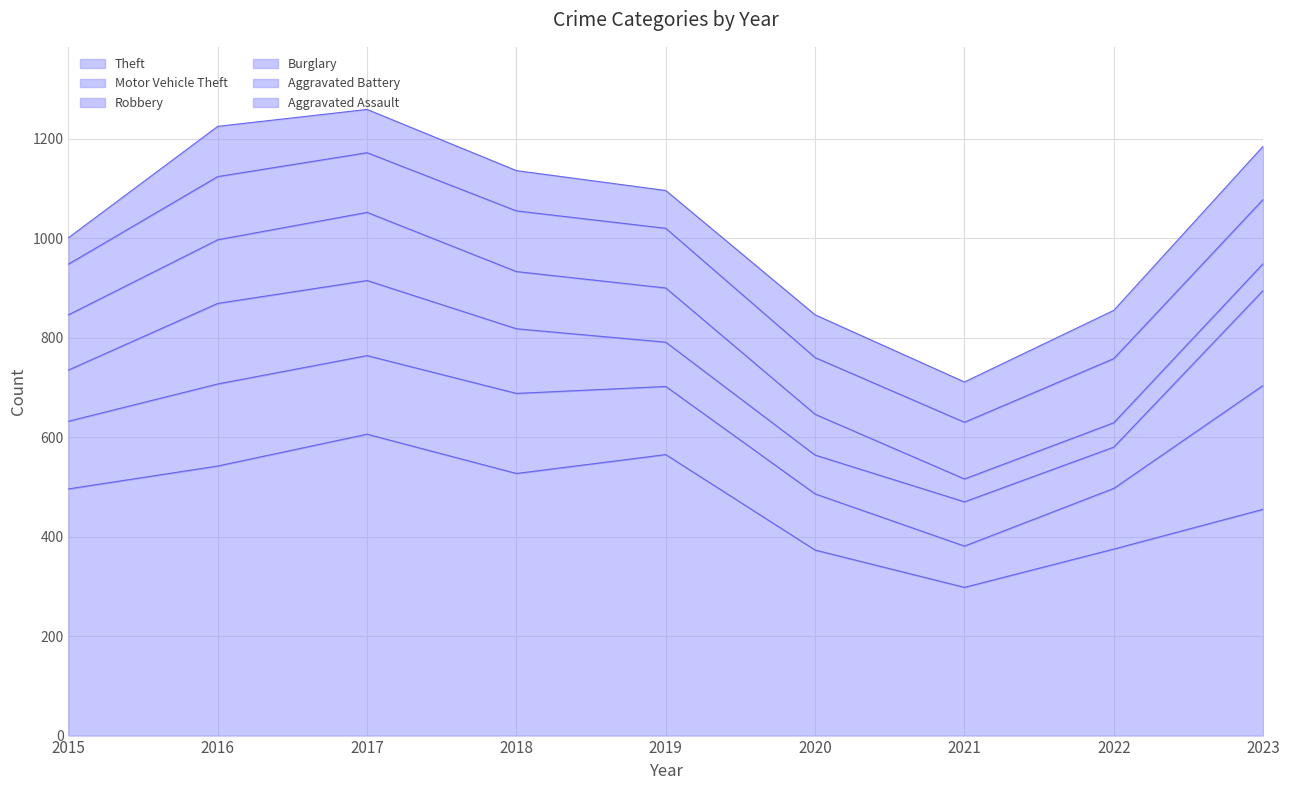

Rank the categories by Motor Vehicle Theft value from highest to lowest.

2023, 2016, 2018, 2017, 2019, 2015, 2022, 2020, 2021